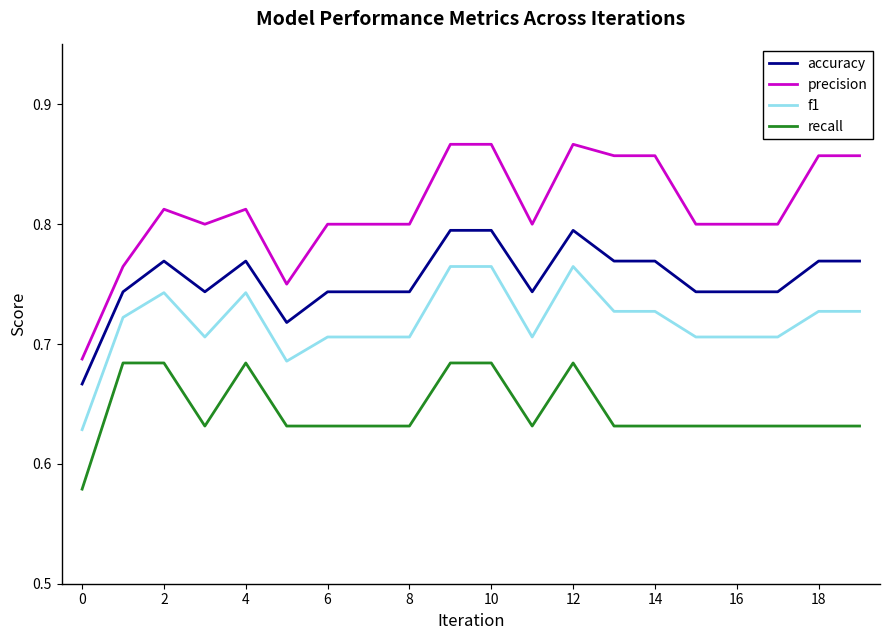

List the series in order of their overall mean, lowest first.

recall, f1, accuracy, precision